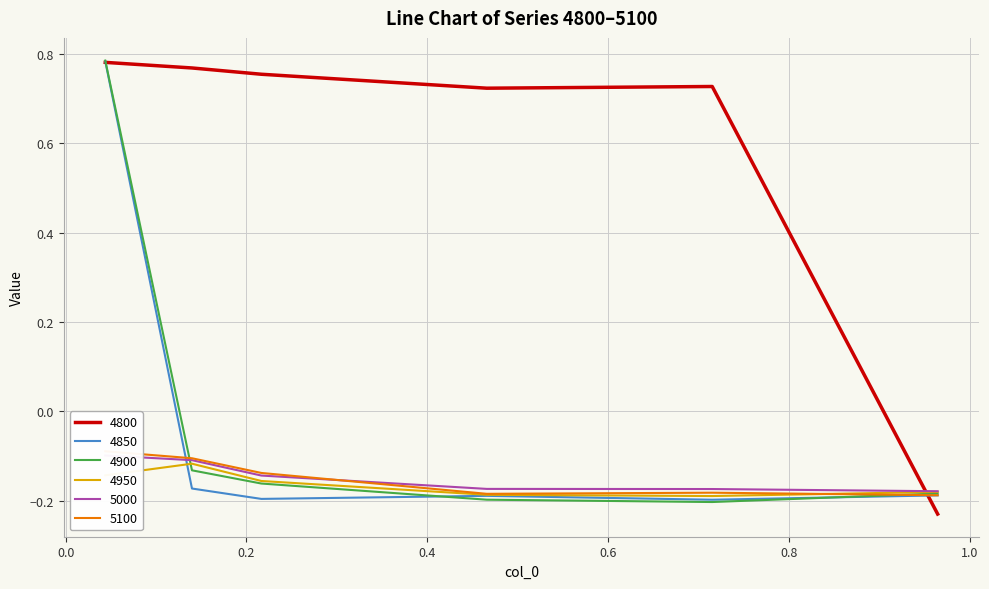

Count the number of data series in this chart.

6